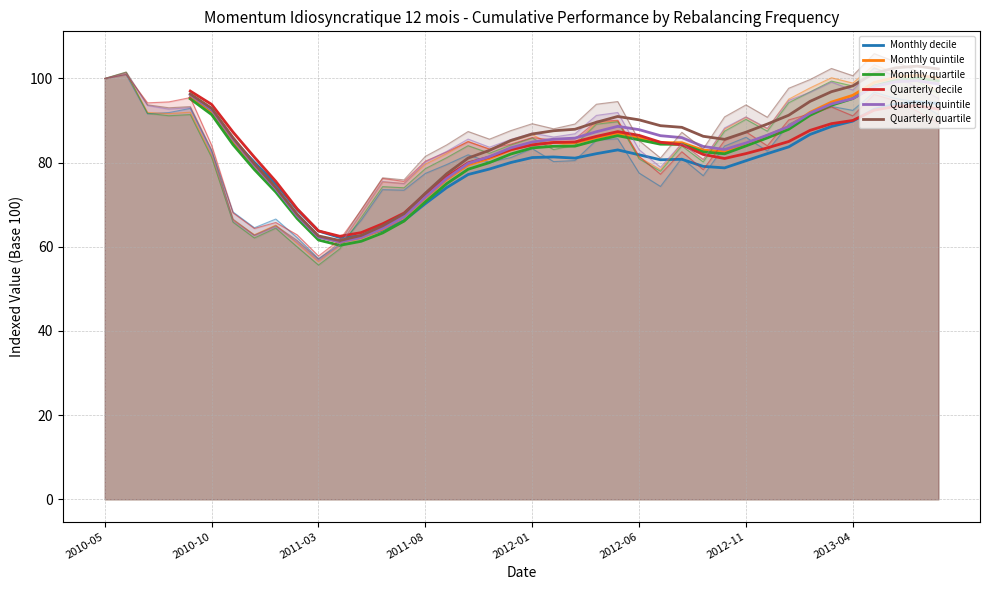

How many interior local valleys does the Monthly quartile series have?

2